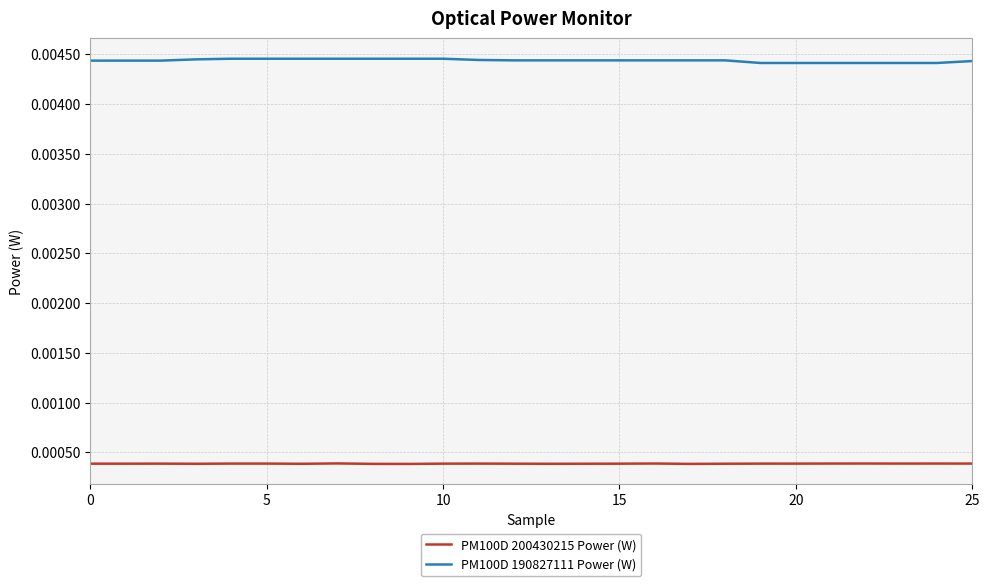

True or false: PM100D 190827111 Power (W) and PM100D 200430215 Power (W) cross at least once.

False